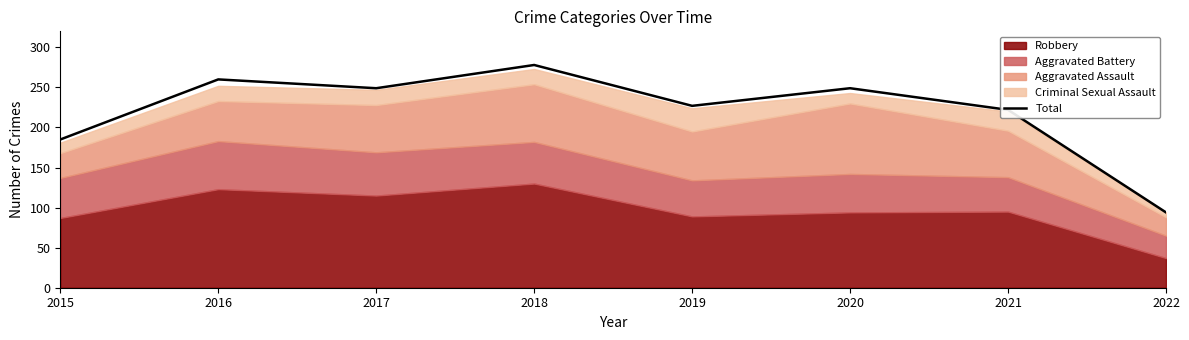

Reading left to right, what are all the values shown in this chart?

185	260	249	278	227	249	222	94